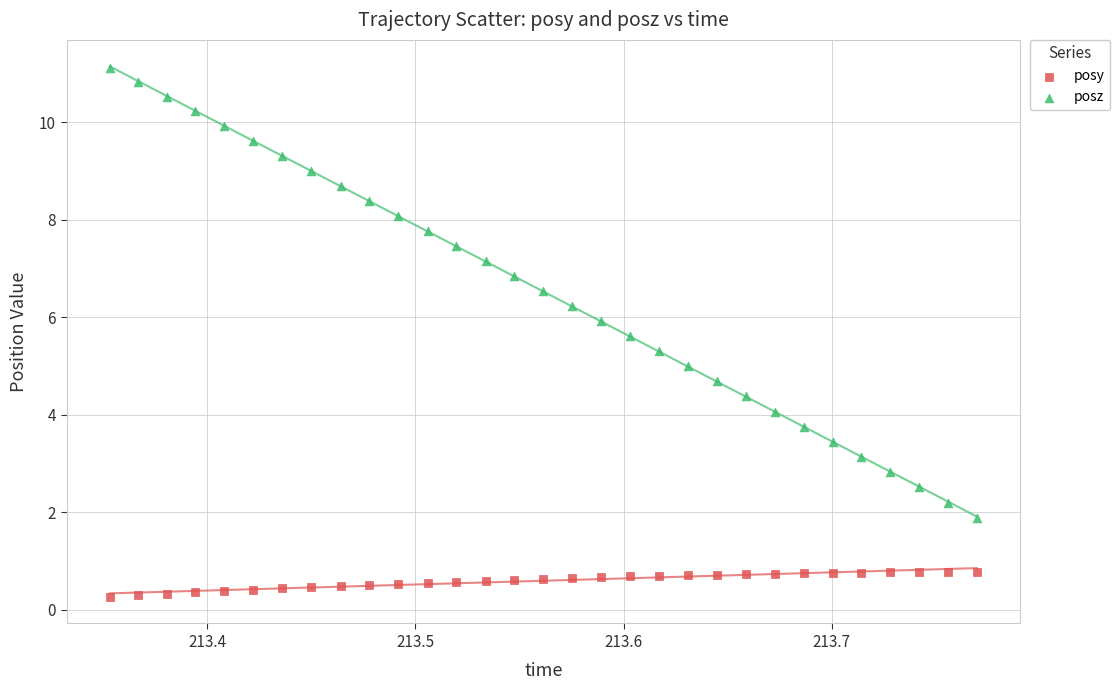

Which series contains the highest Y value?

posz